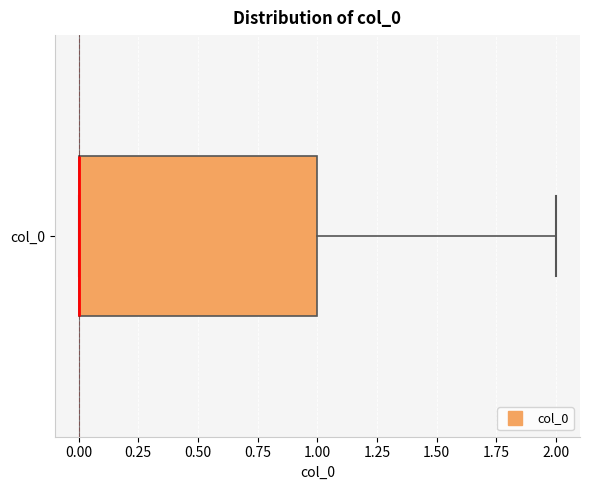

Where is the left edge of the box for col_0 on the x-axis? The values are not printed on the chart, so give them approximately, as read against the axis.

0